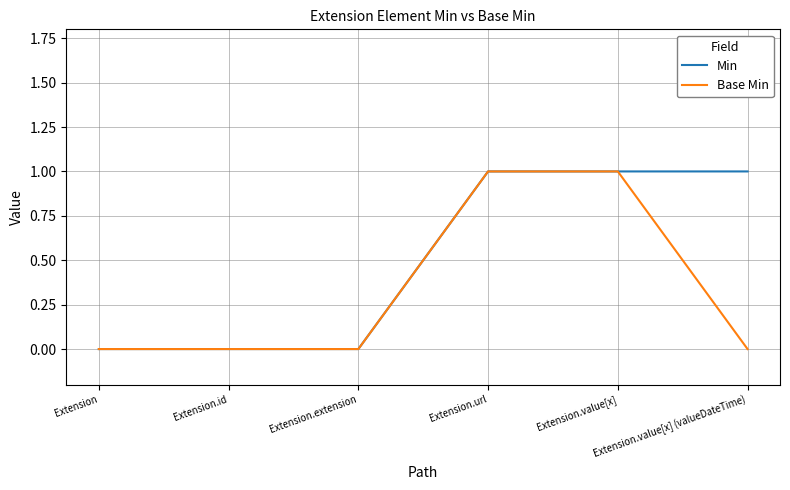

What position from the right is Extension.url?

3